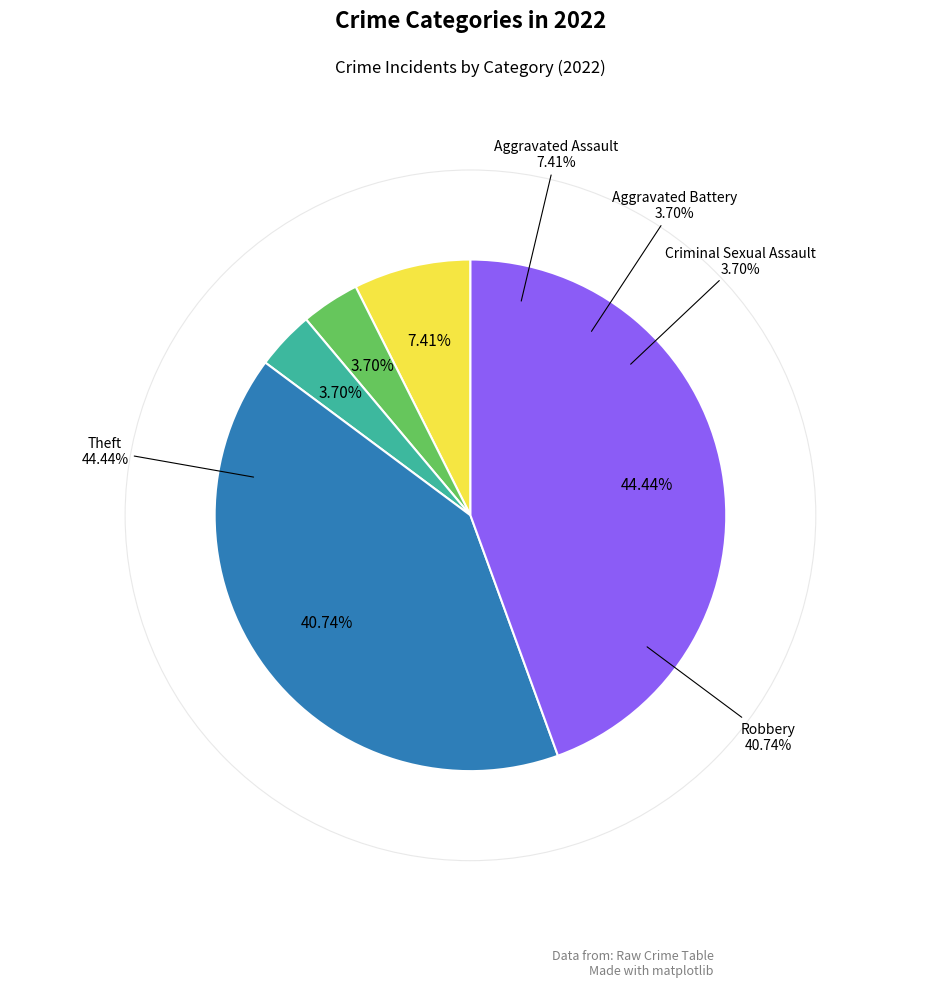

To the nearest percent, what is the combined percentage of Aggravated Battery and Criminal Sexual Assault?

7%